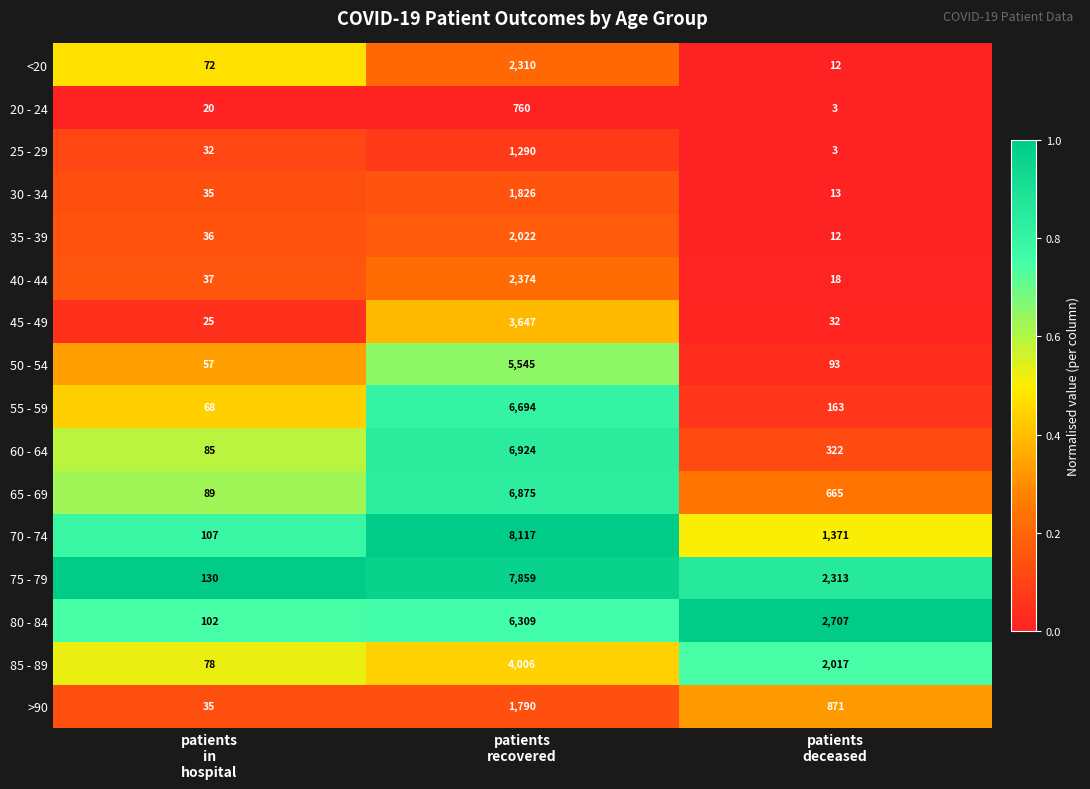

What is the minimum value for <20?

12